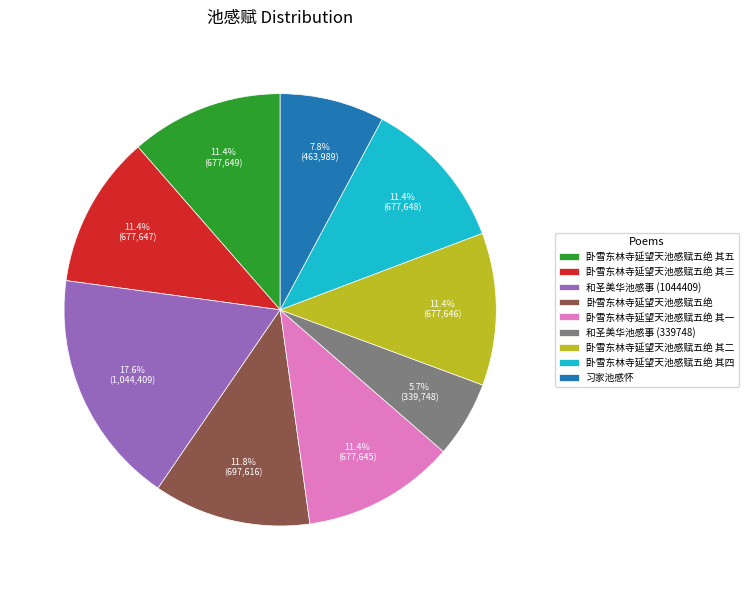

Approximately how many times larger is the value at 卧雪东林寺延望天池感赋五绝 其一 compared to 卧雪东林寺延望天池感赋五绝?

1.0